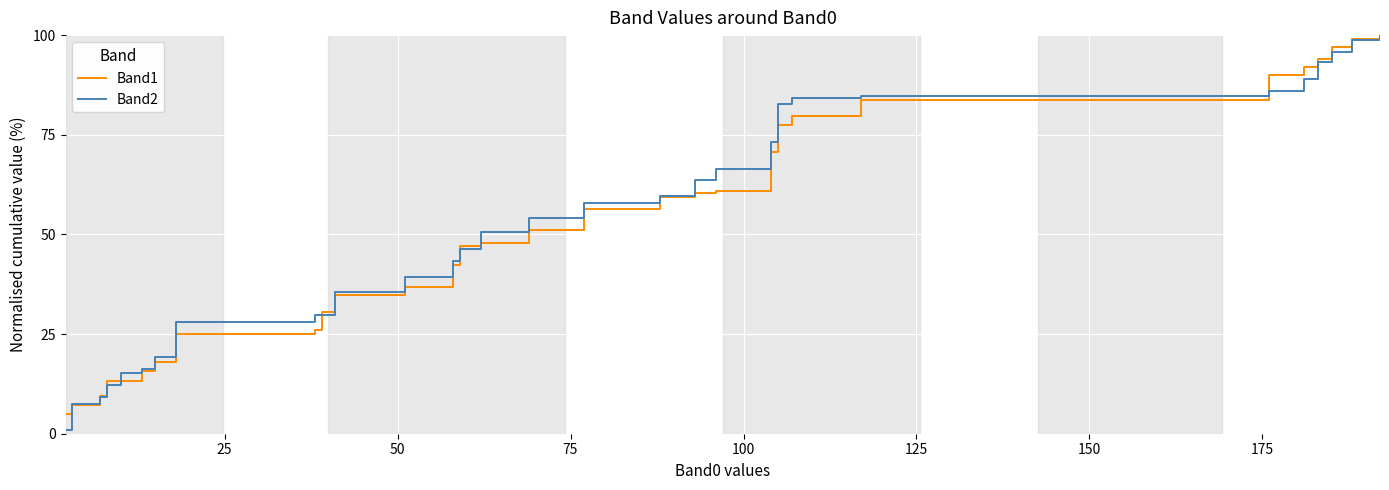

What is the difference between the maximum and minimum values in the Band1 series?

95.2